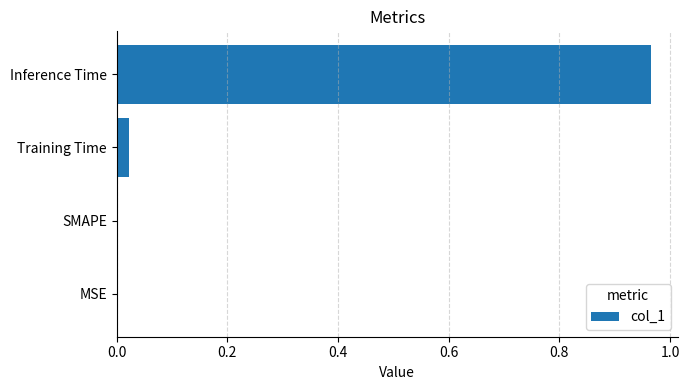

What is the change in value from SMAPE to Inference Time?

+1.0